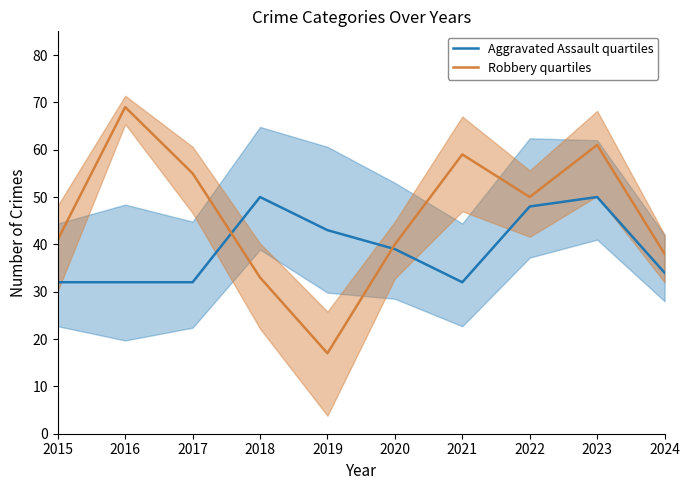

At which label is Robbery quartiles closest to 43?

2015